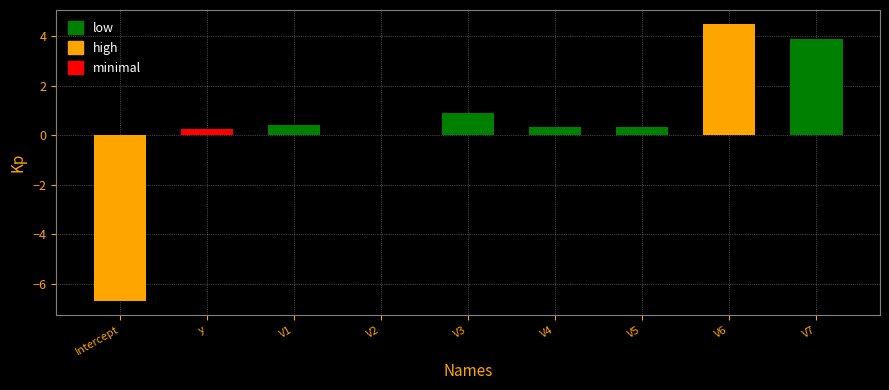

What is the change in value from V3 to V5?

-0.6